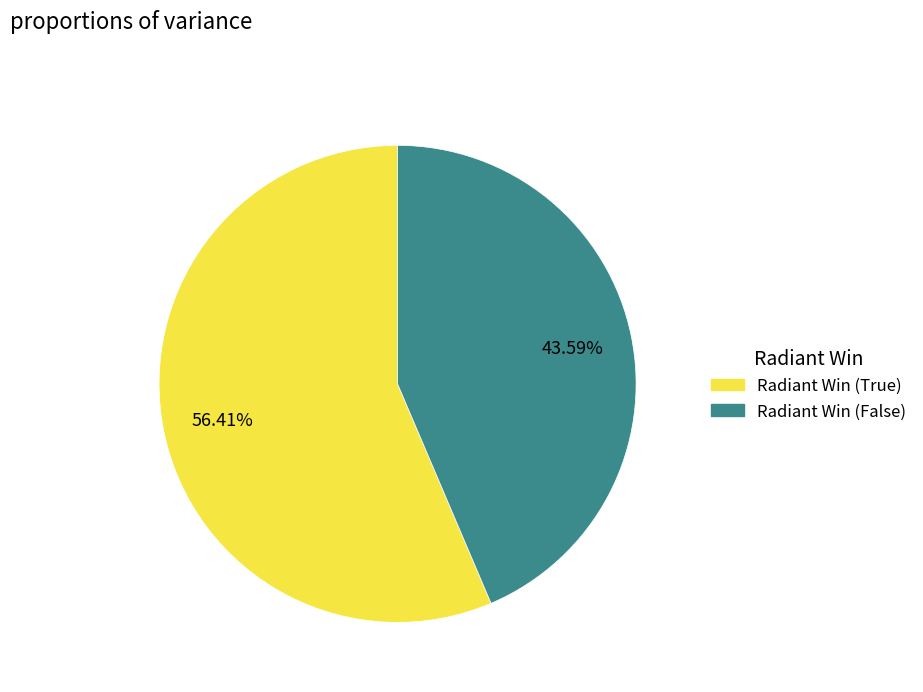

Combined, what portion of the pie is Radiant Win (False) and Radiant Win (True)?

100.0%